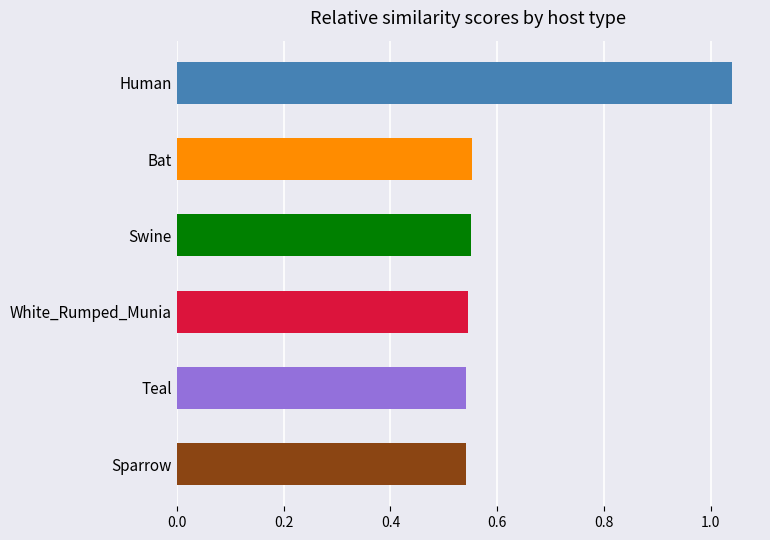

Are the bars grouped side by side (vs. stacked)?

No